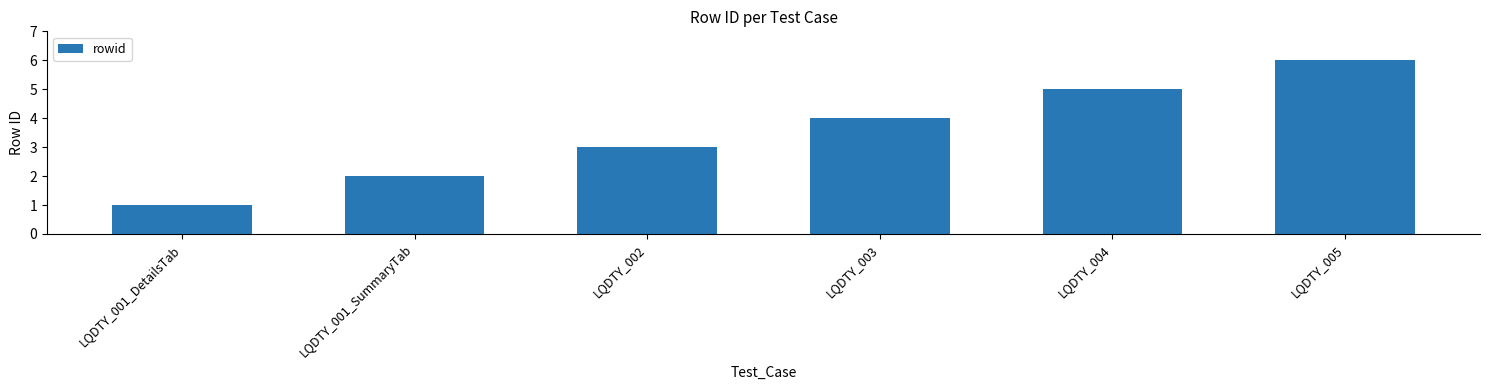

What is the sum of all values?

21